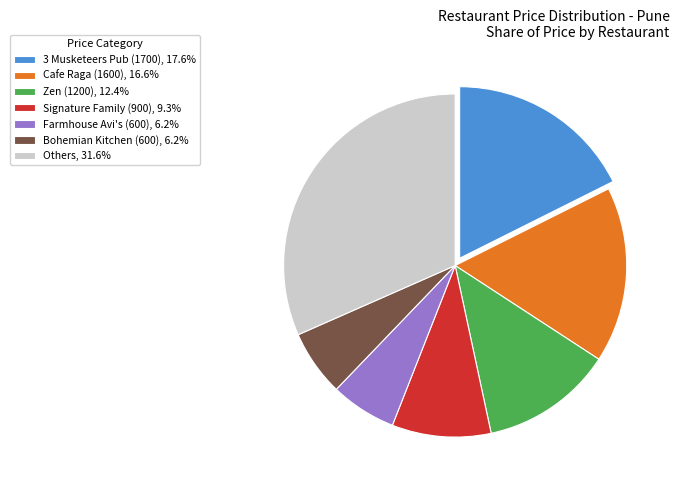

How many slices are in this pie chart?

7